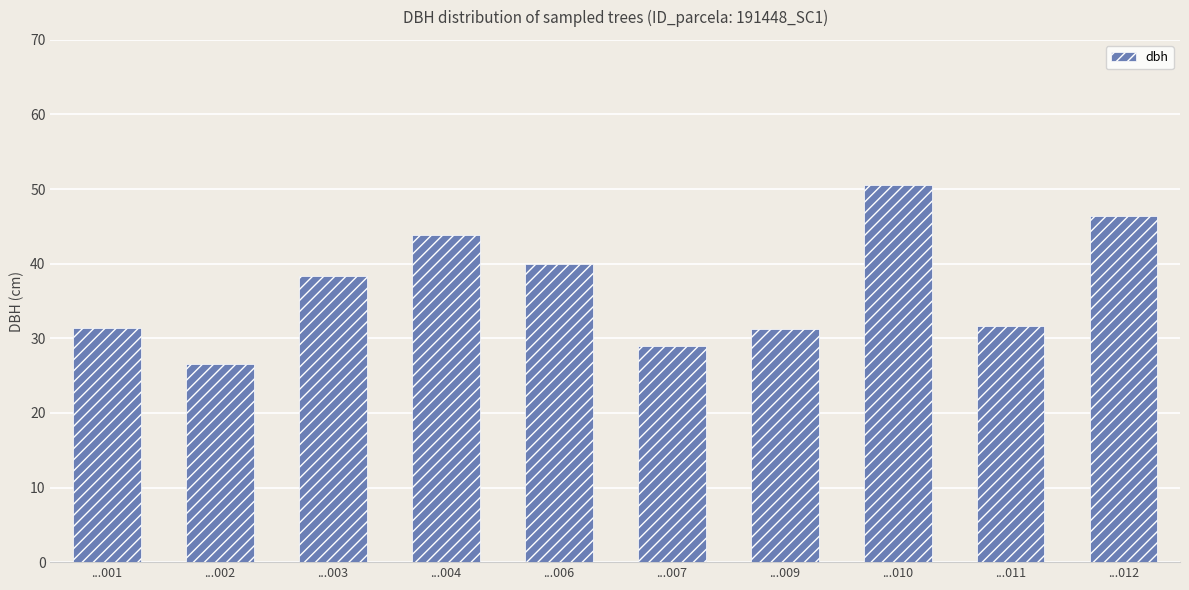

What is the value of the 6th bar from the left?

28.9